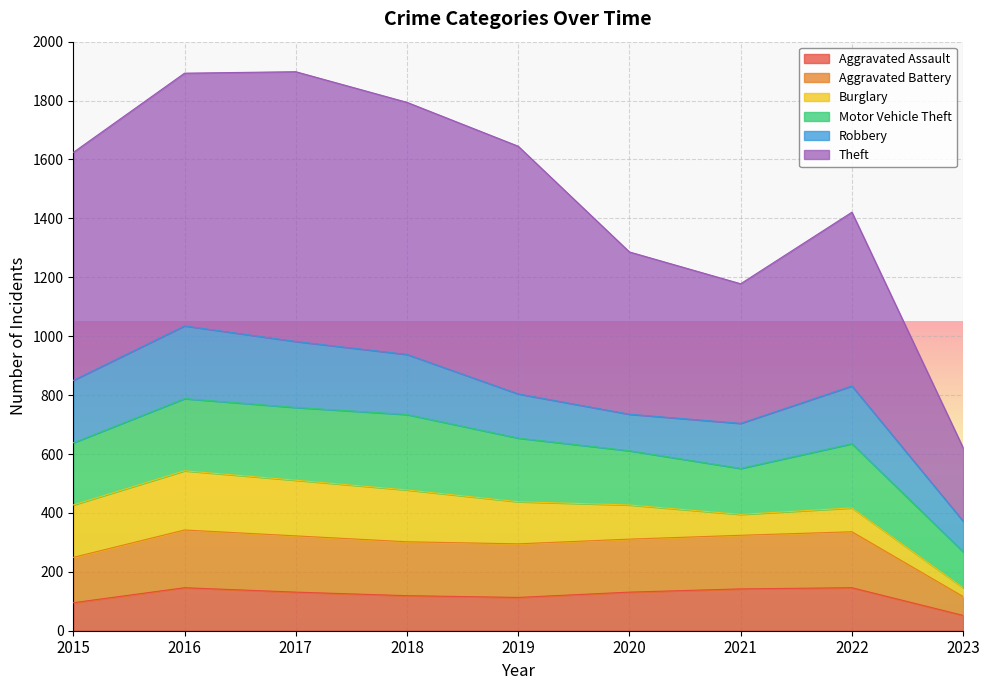

What is the difference between the maximum and second lowest values in the Aggravated Assault series?

51